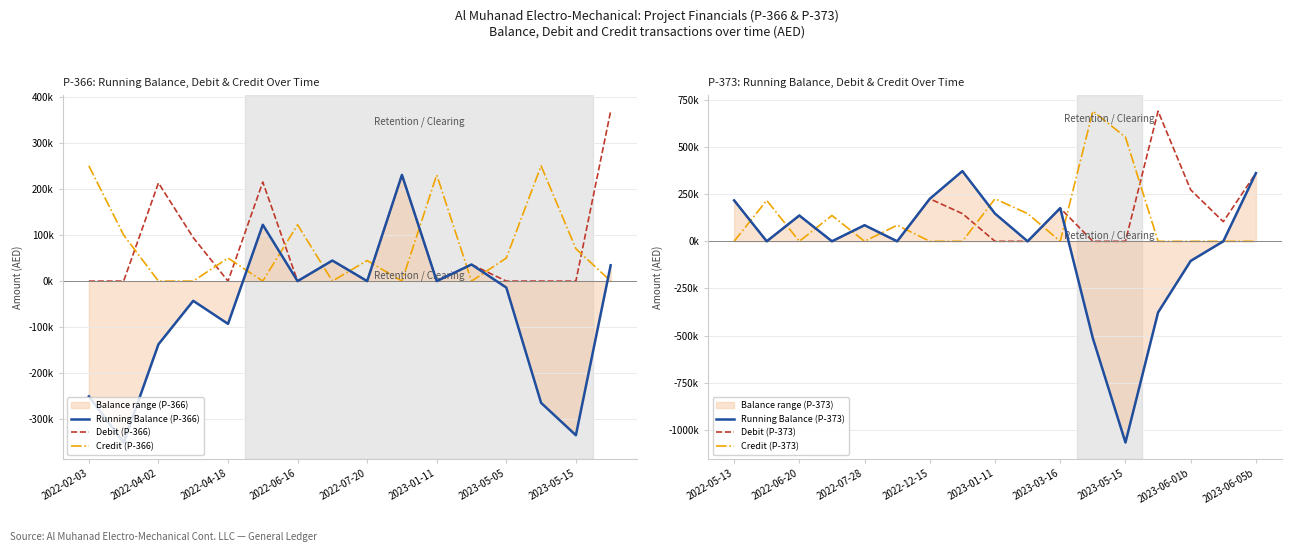

Is it true that Debit_366 equals 165872.0 at 2022-06-16?

False